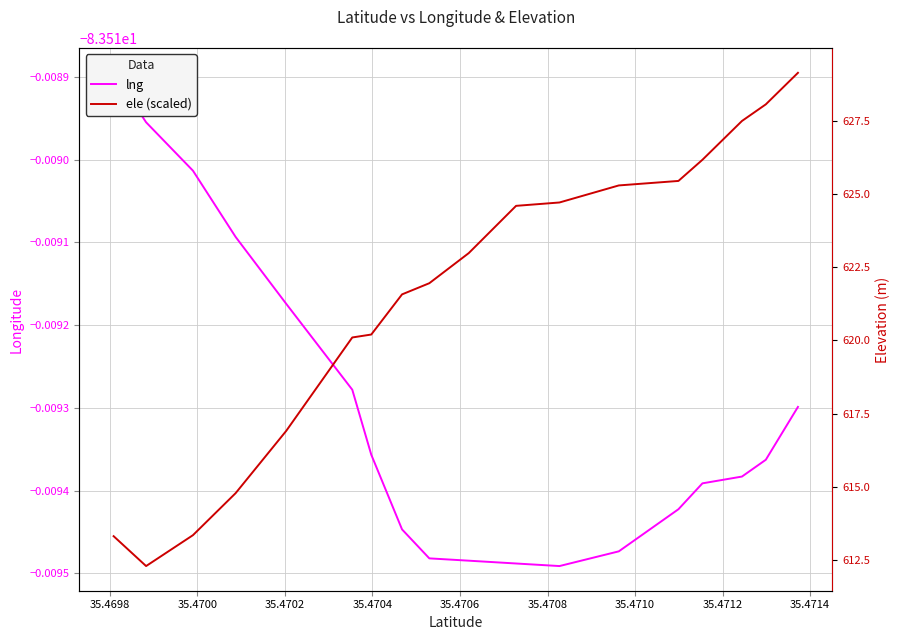

How many lines are shown in the chart?

2